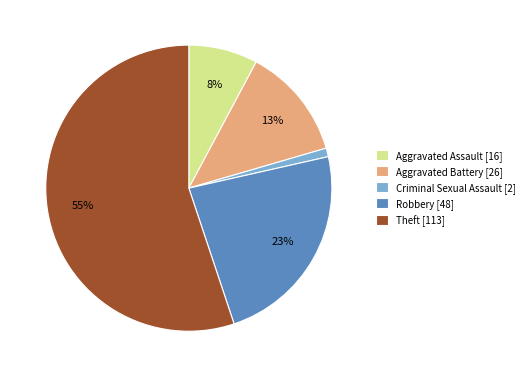

Is there a majority slice in this chart?

Yes